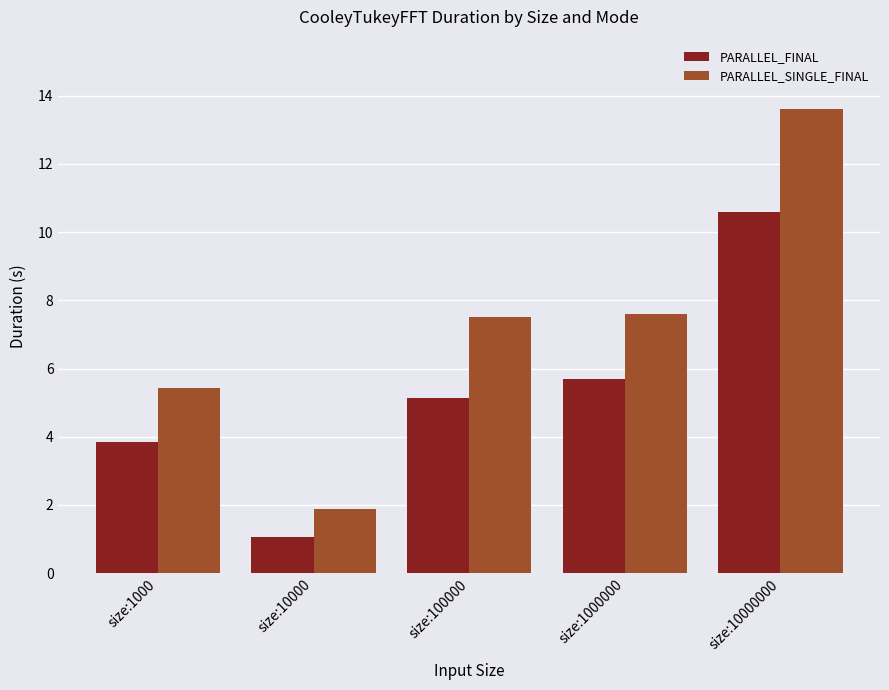

What is the difference between the highest and lowest values at size:1000000?

1.9